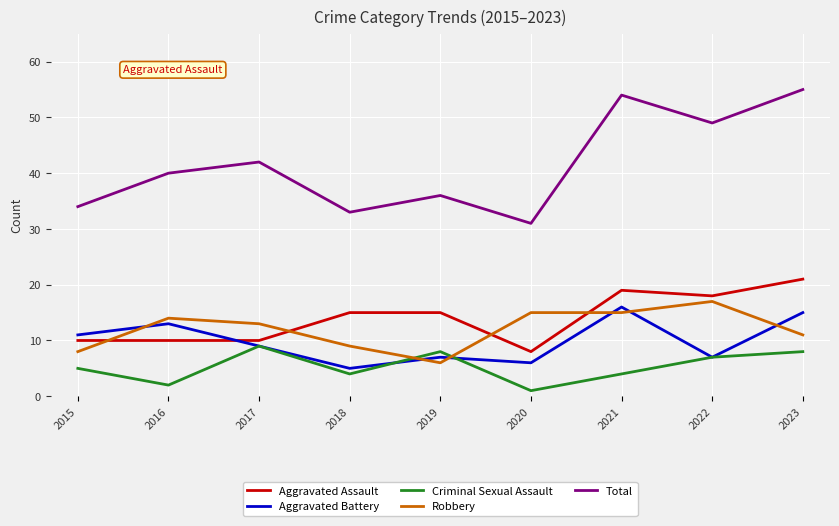

How many categories are shown in the chart?

9